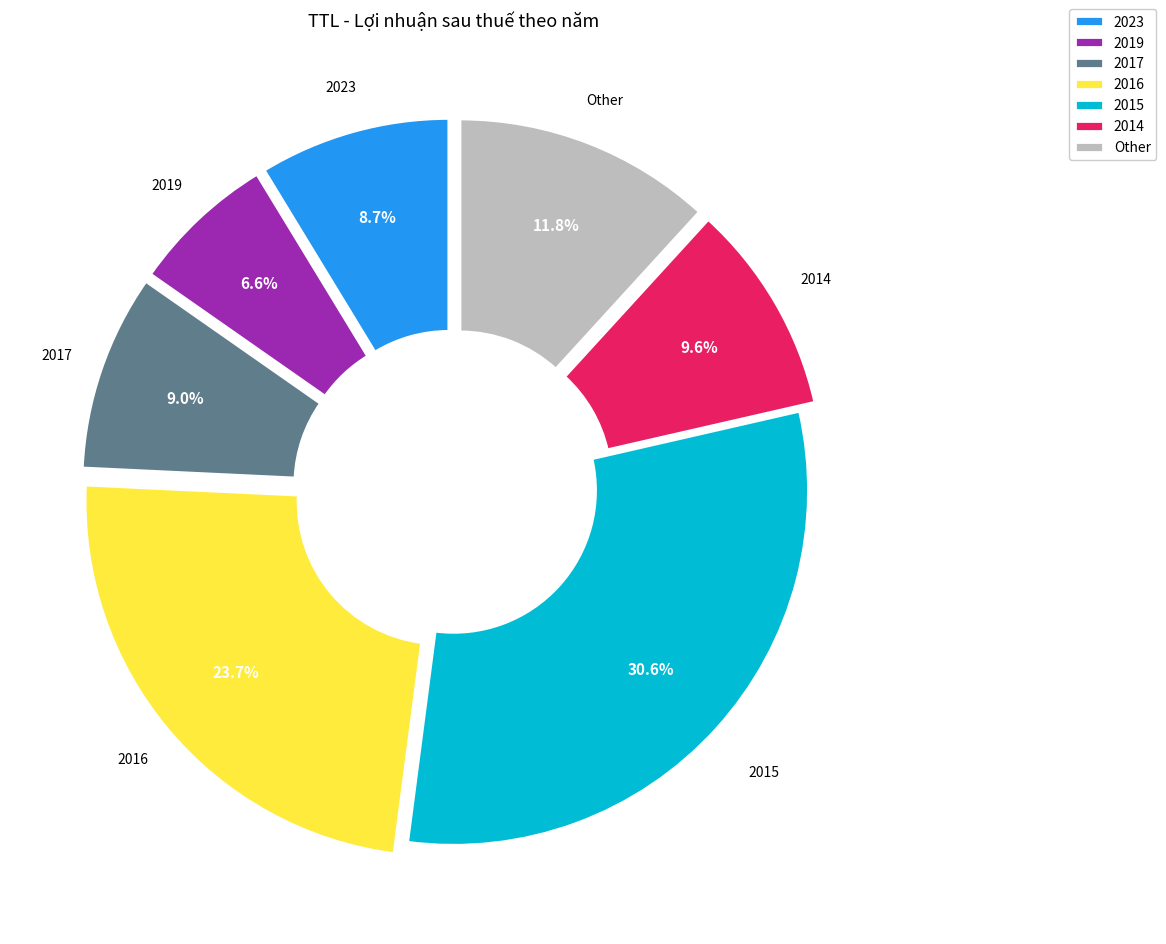

Which slice is the smallest?

2019